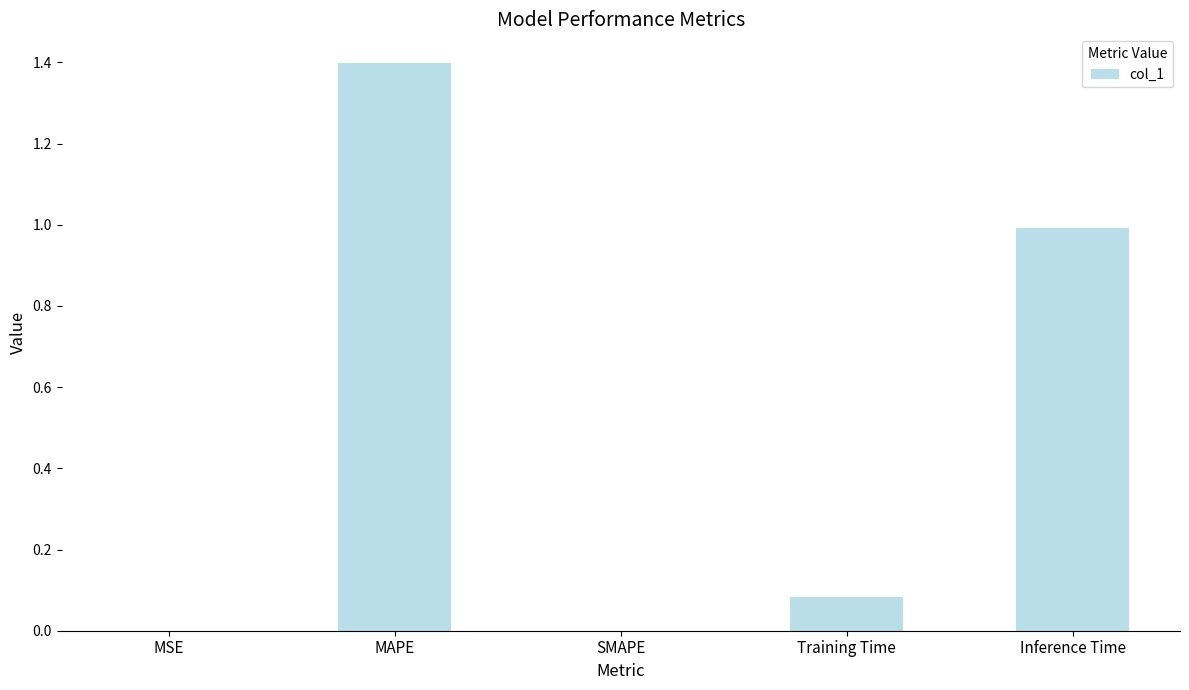

What is the sum of all values?

2.5